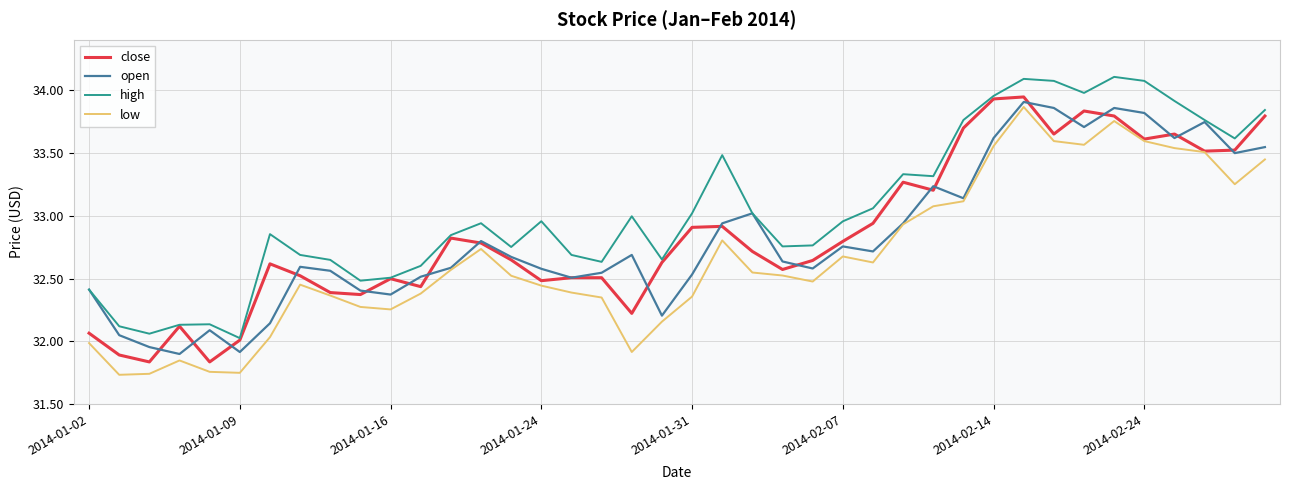

What is the maximum value shown in the chart?

34.1